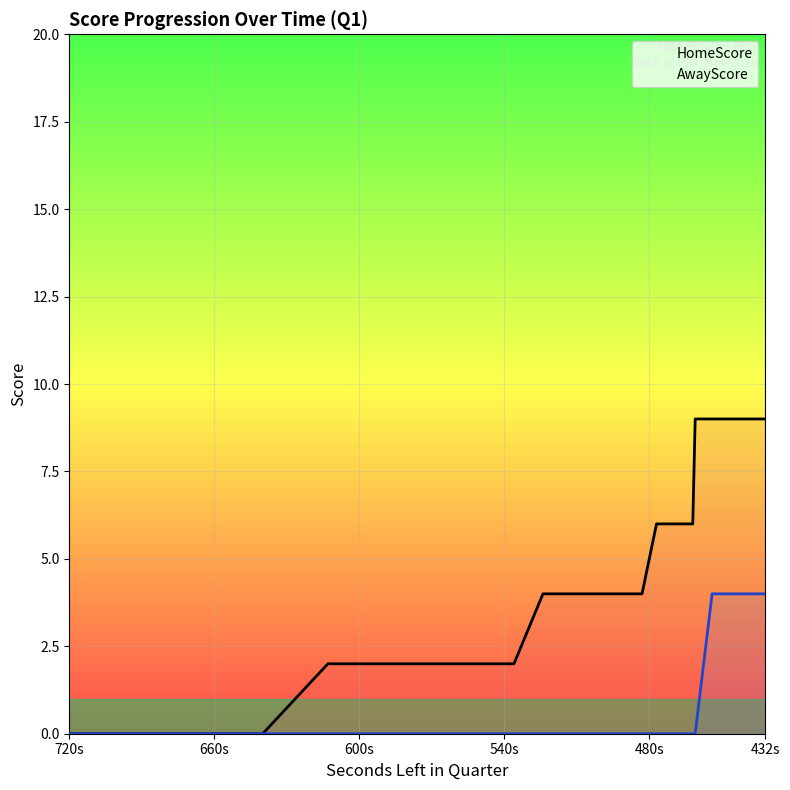

How many lines are shown in the chart?

2